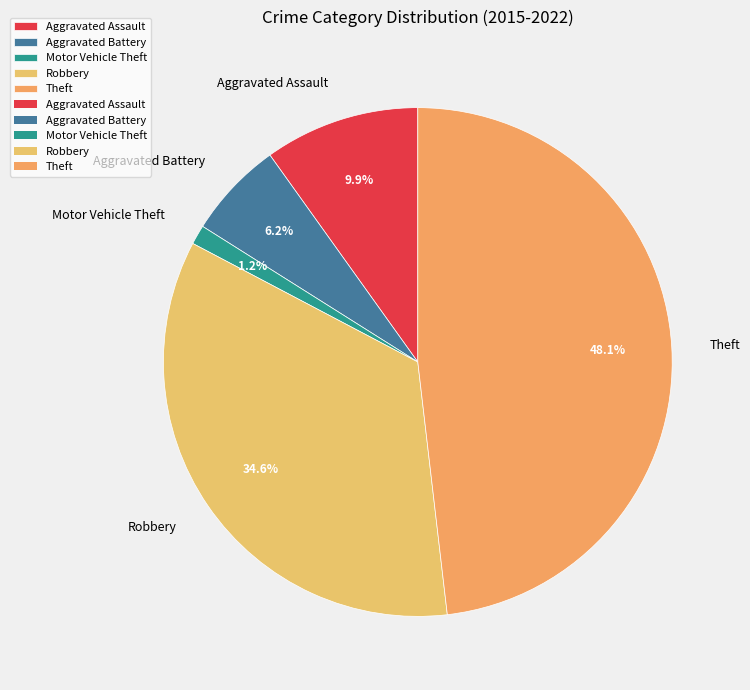

To the nearest percent, what is the average slice percentage?

20%